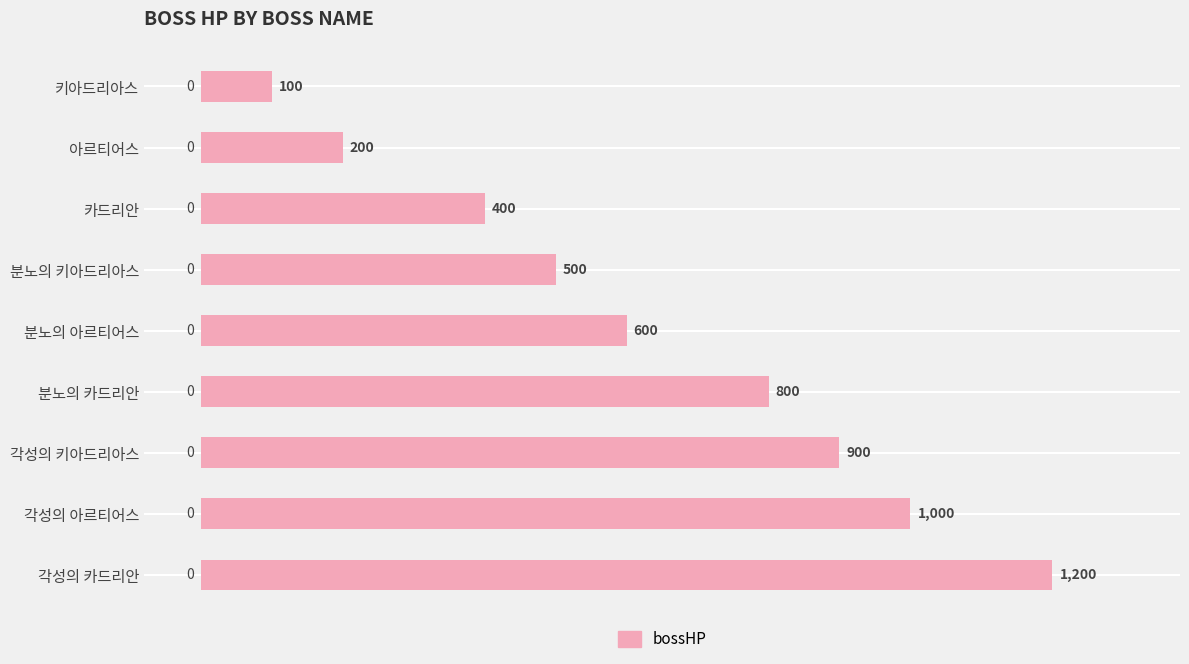

What is the difference between the second highest and minimum values?

900